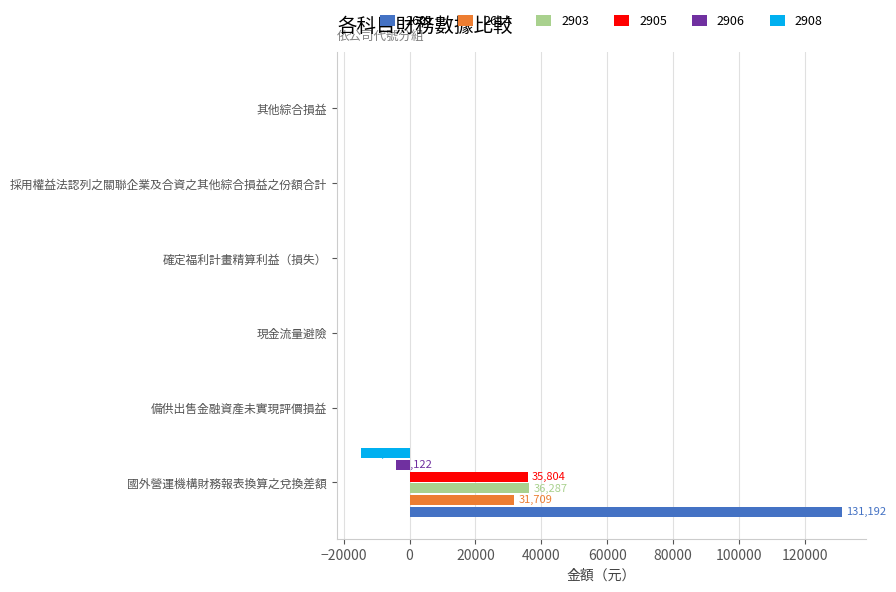

At which category is the sum across all series the highest?

國外營運機構財務報表換算之兌換差額